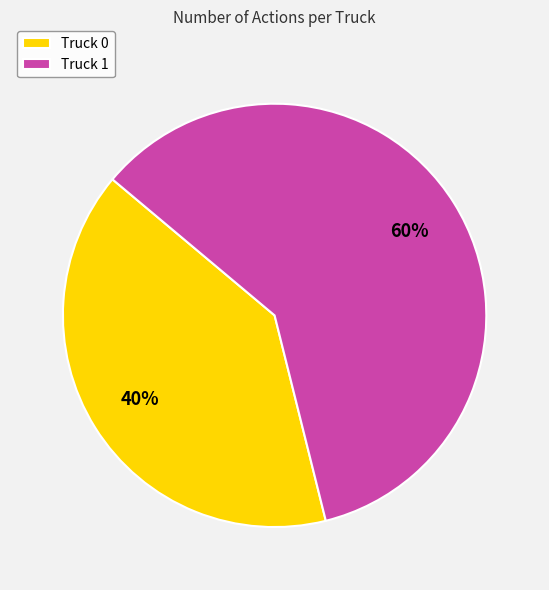

What percentage is the Truck 0 slice, to the nearest percent?

40%